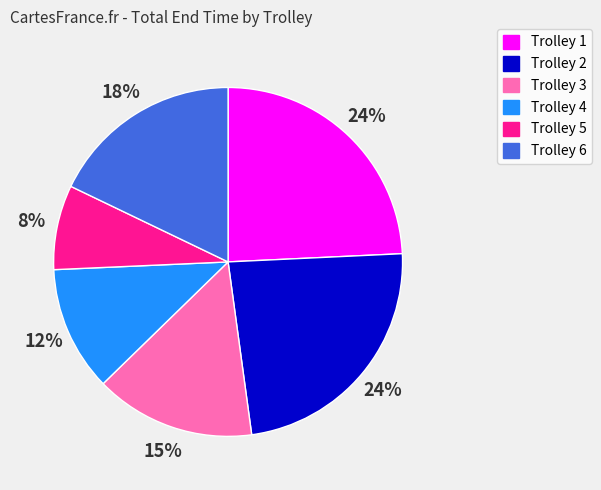

To the nearest percent, what is the combined percentage of Trolley 5 and Trolley 3?

23%